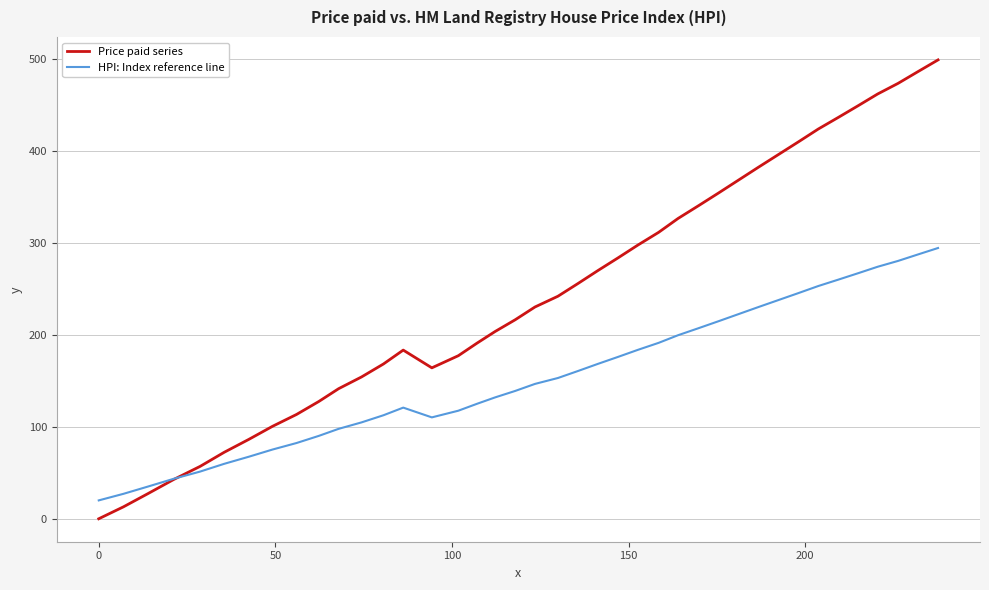

Which series has the widest spread of values?

Price paid series